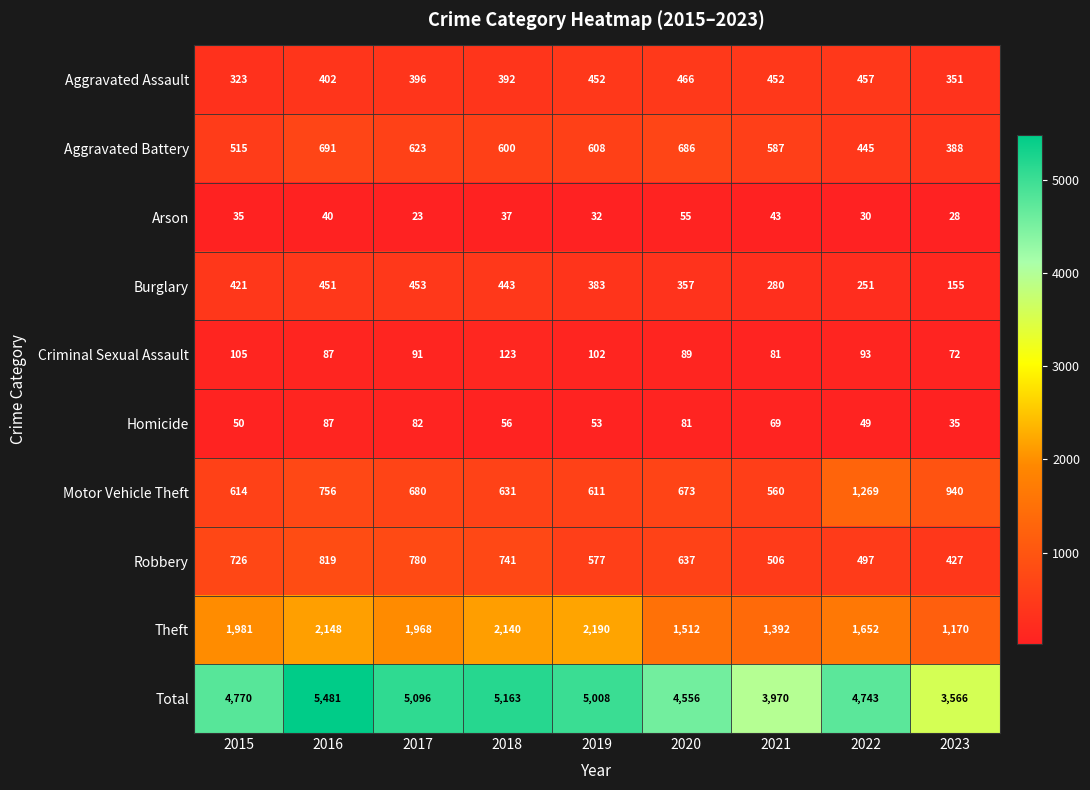

Which series has the largest total across all categories?

Total